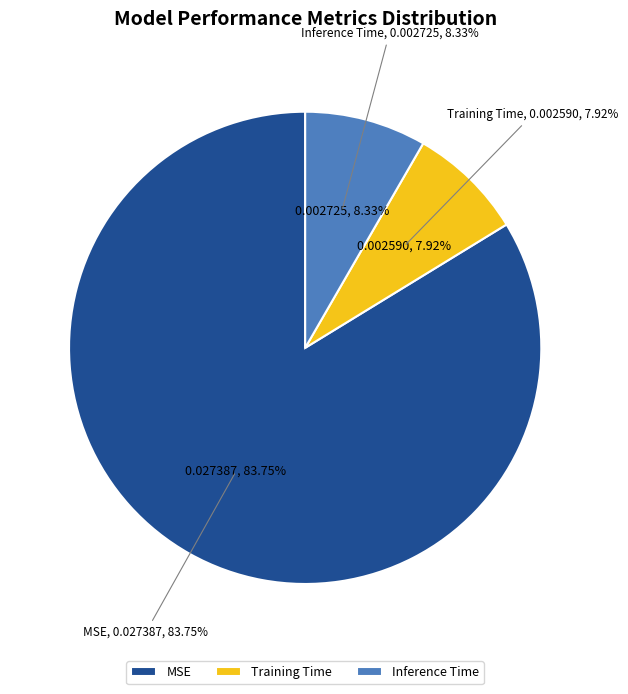

To the nearest percent, what percentage of the pie is Inference Time?

8%